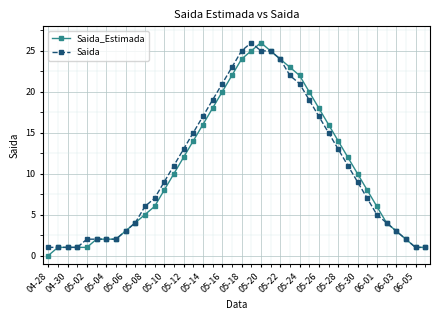

True or false: Saida has more than 0 interior local peaks.

True